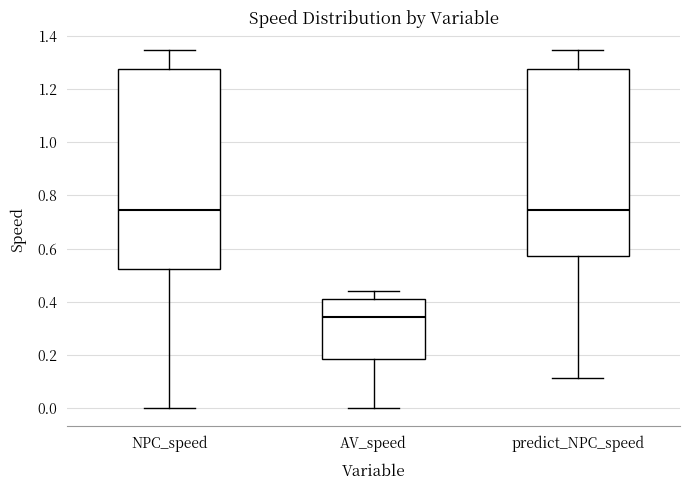

Where is the upper edge of the box for predict_NPC_speed on the y-axis? The values are not printed on the chart, so give them approximately, as read against the axis.

1.28